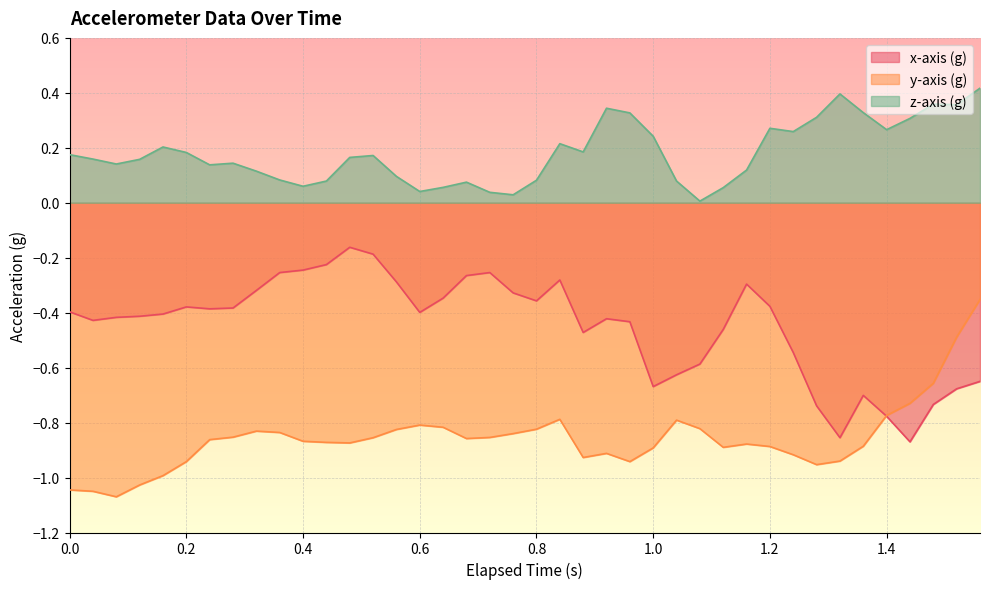

List the series in order of their overall mean, highest first.

z-axis (g), x-axis (g), y-axis (g)